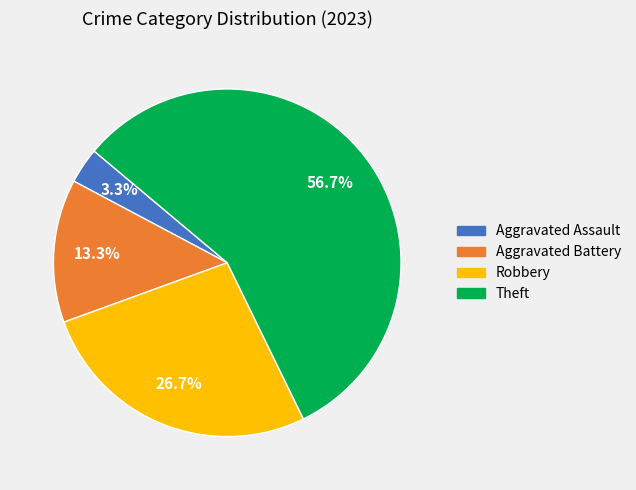

To the nearest percent, what is the average slice percentage?

25%